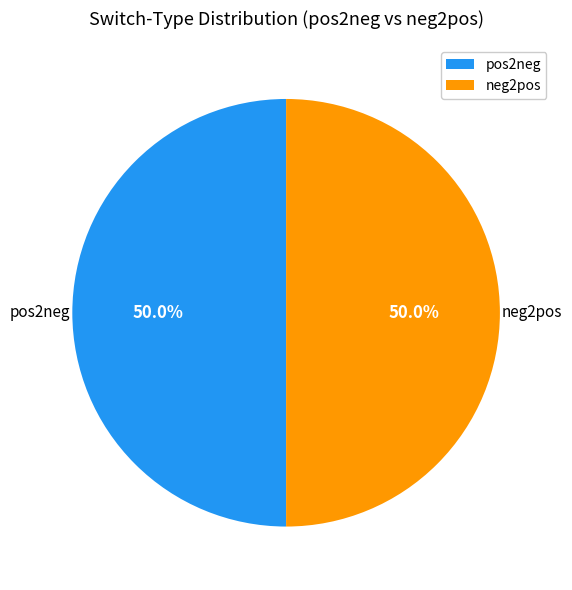

How many segments does this pie chart have?

2